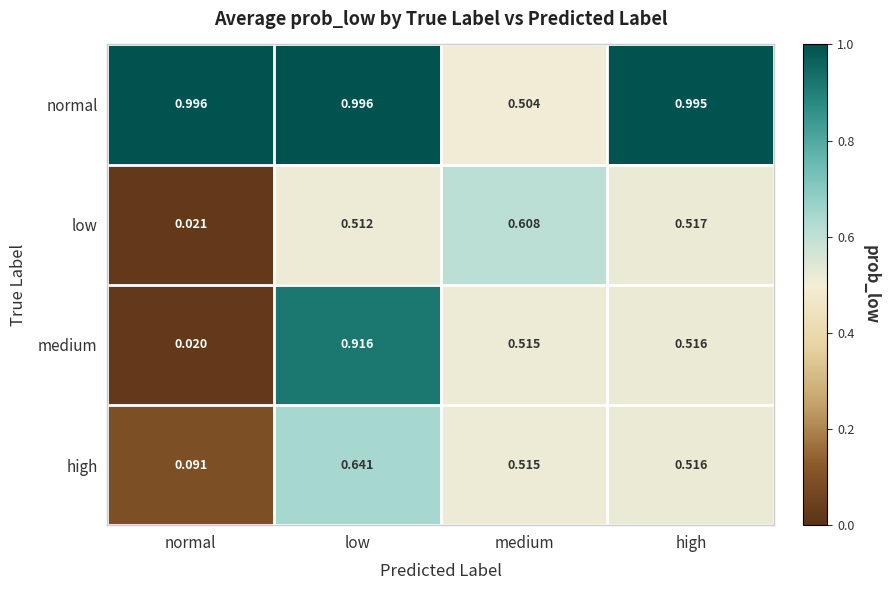

Which series has the largest total across all categories?

normal